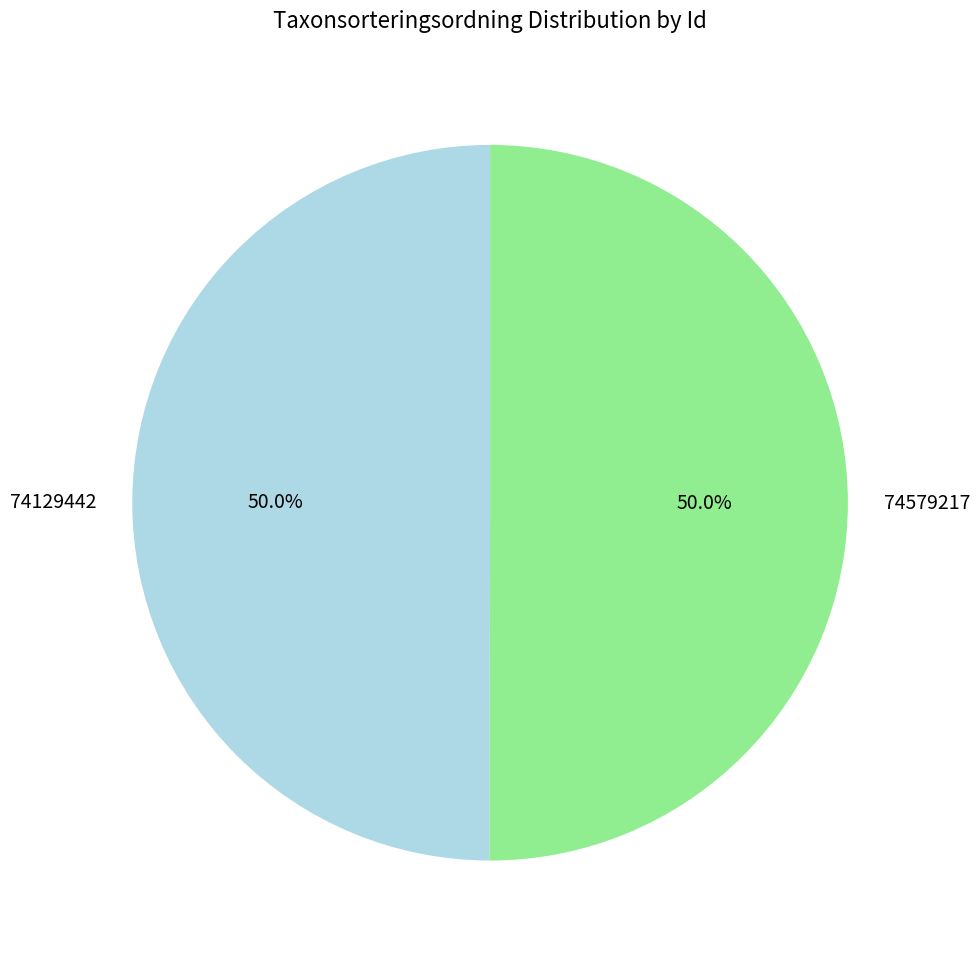

Is the sum of 74579217 and 74129442 greater than half?

Yes